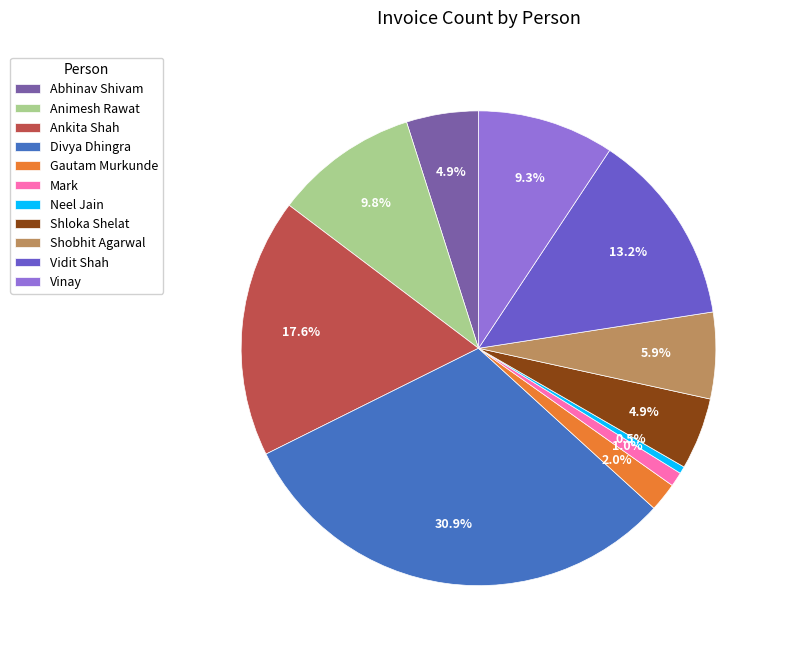

To the nearest percent, what is the average slice percentage?

9%